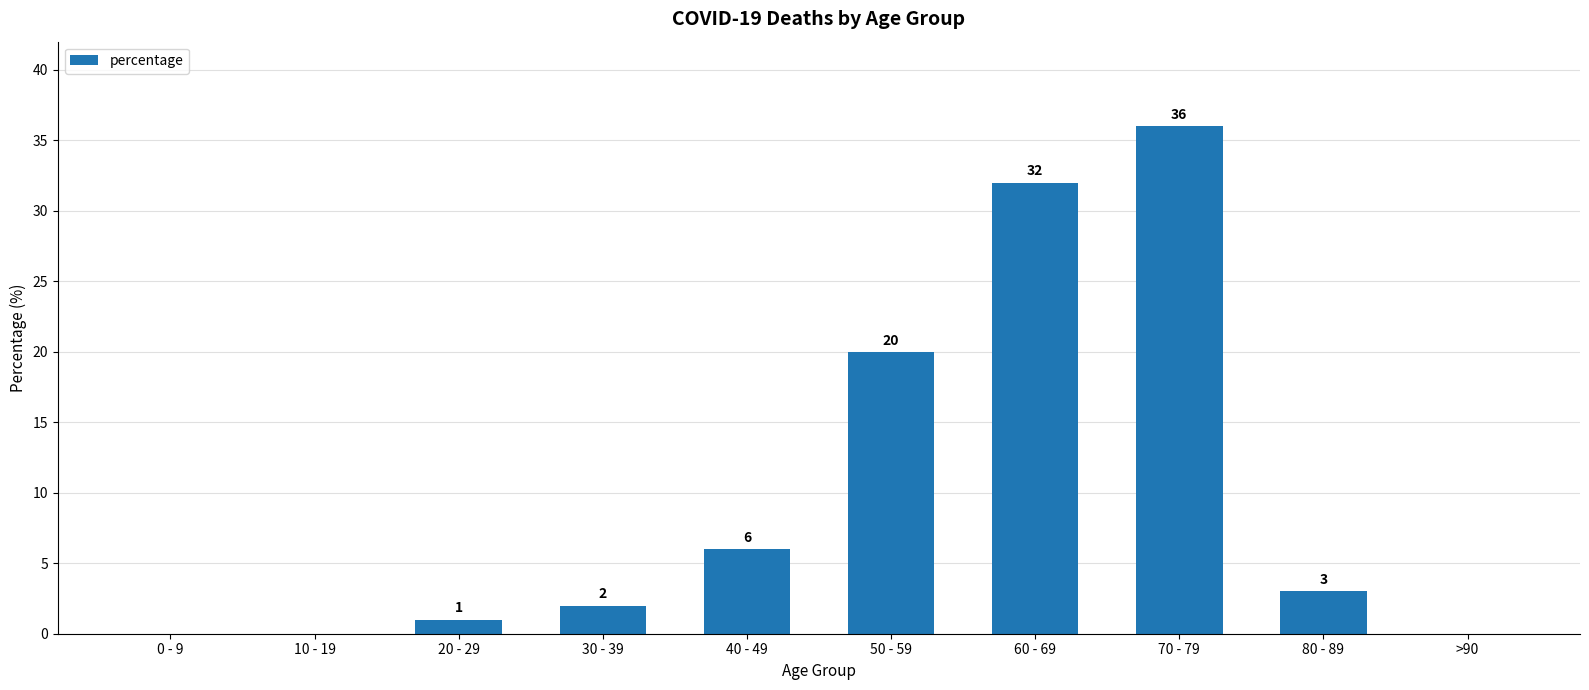

What value does the data have at 20 - 29?

1